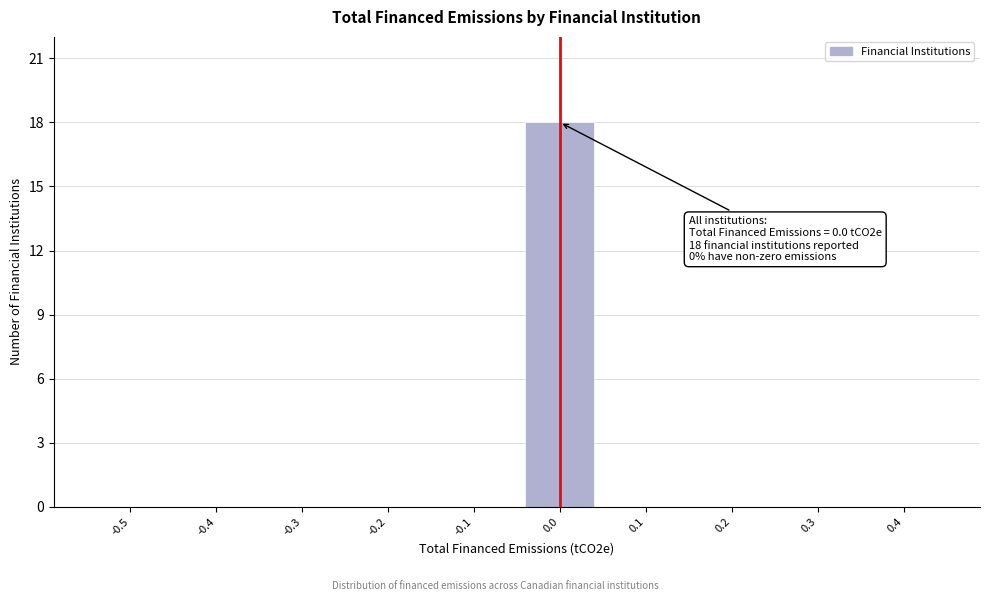

Reading right to left, list all the values displayed in this chart.

0.4=0	0.3=0	0.2=0	0.1=0	0.0=18	-0.1=0	-0.2=0	-0.3=0	-0.4=0	-0.5=0